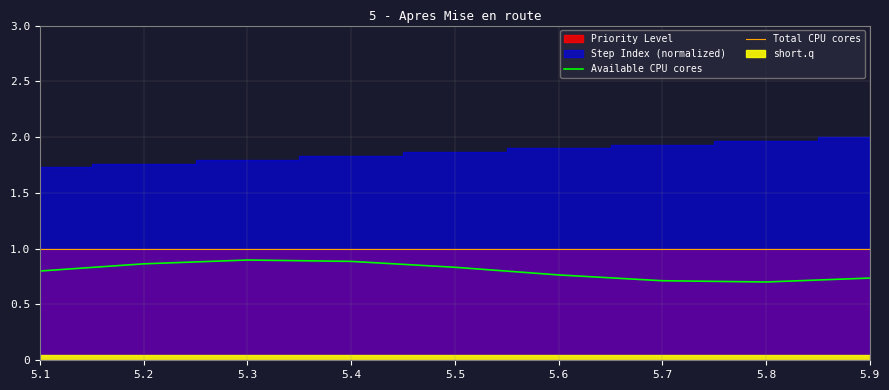

What is the value of the Total CPU cores point at the 4th from the left?

1.0